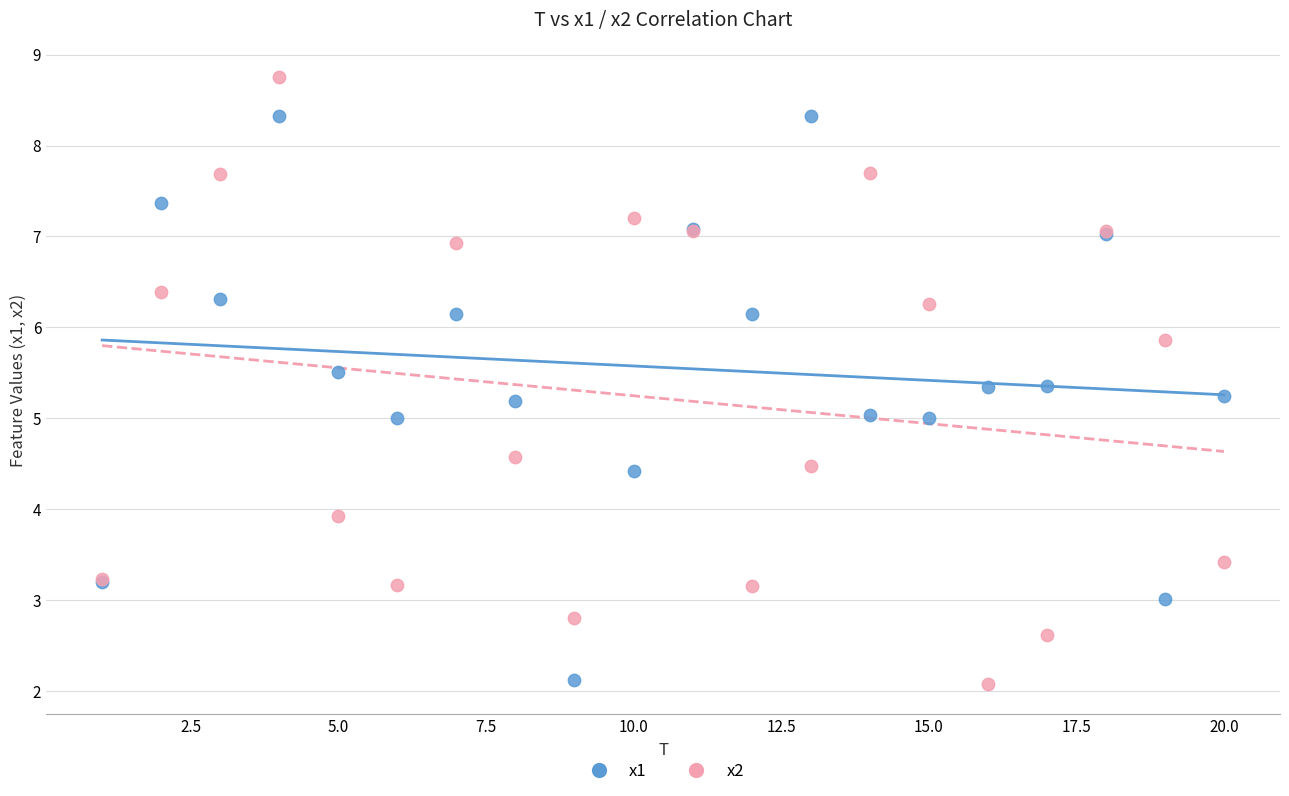

Which series contains the highest Y value?

x2